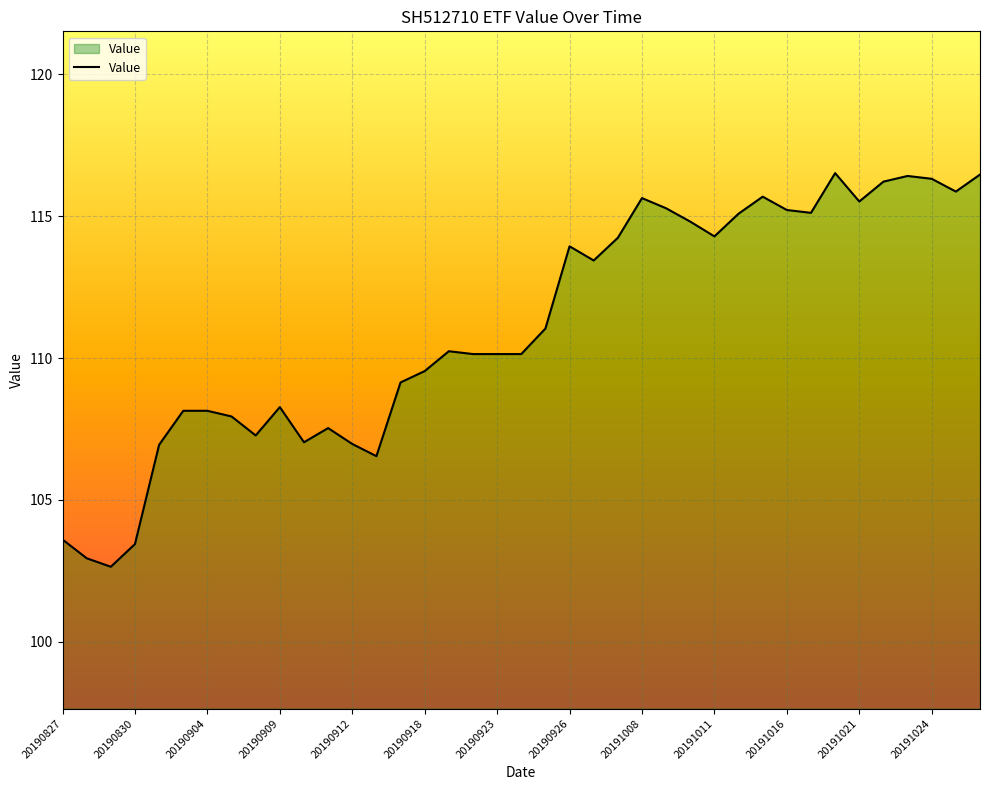

What is the difference between the maximum and minimum values?

13.9